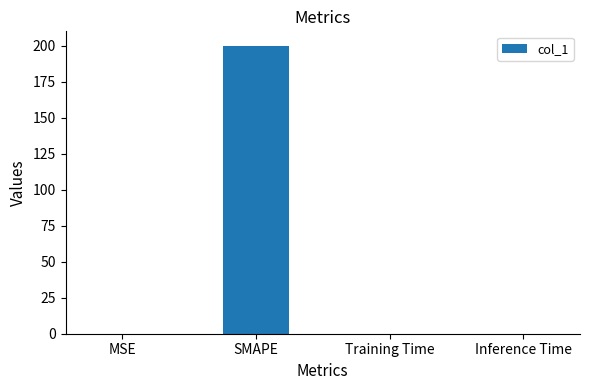

What is the average value?

50.0